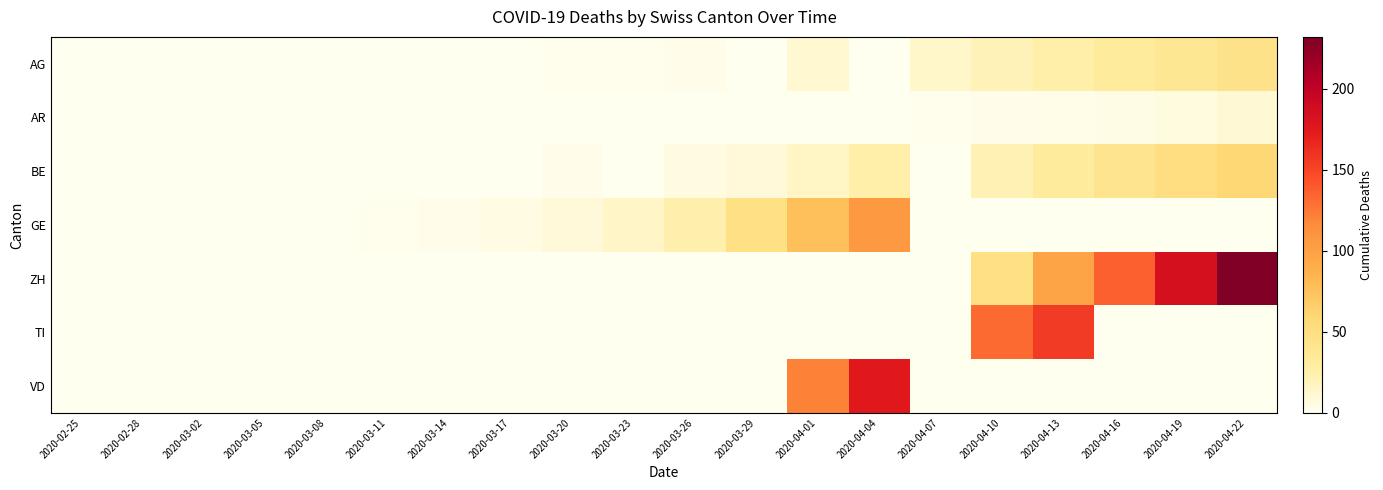

Rank the series by their maximum value, from lowest to highest.

AR, AG, BE, GE, TI, VD, ZH